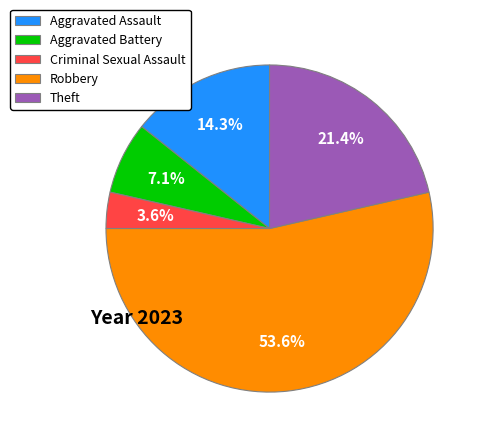

To the nearest percent, what is the difference between the Aggravated Assault and Aggravated Battery slice percentages?

7%